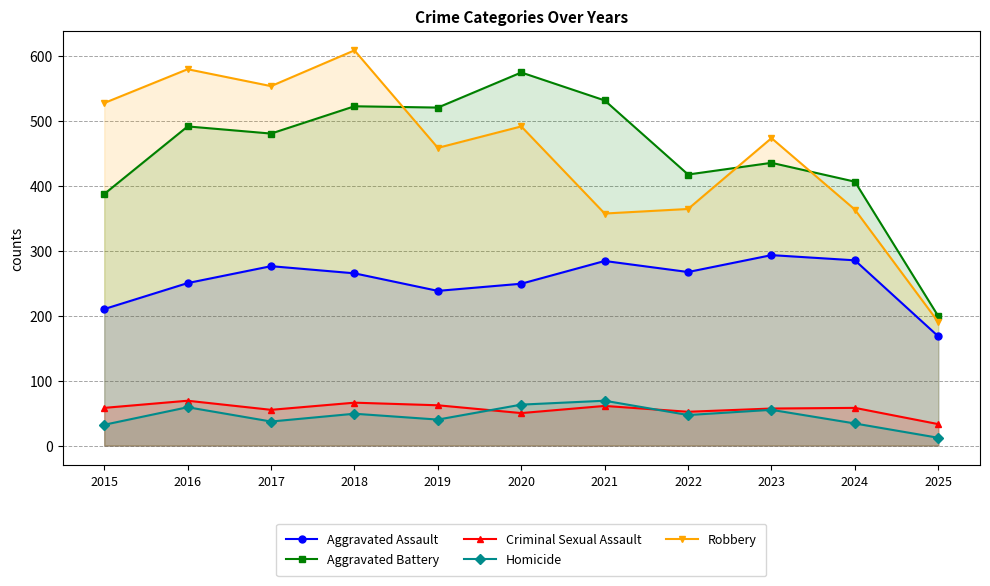

What is the total value across all series at 2018?

1510